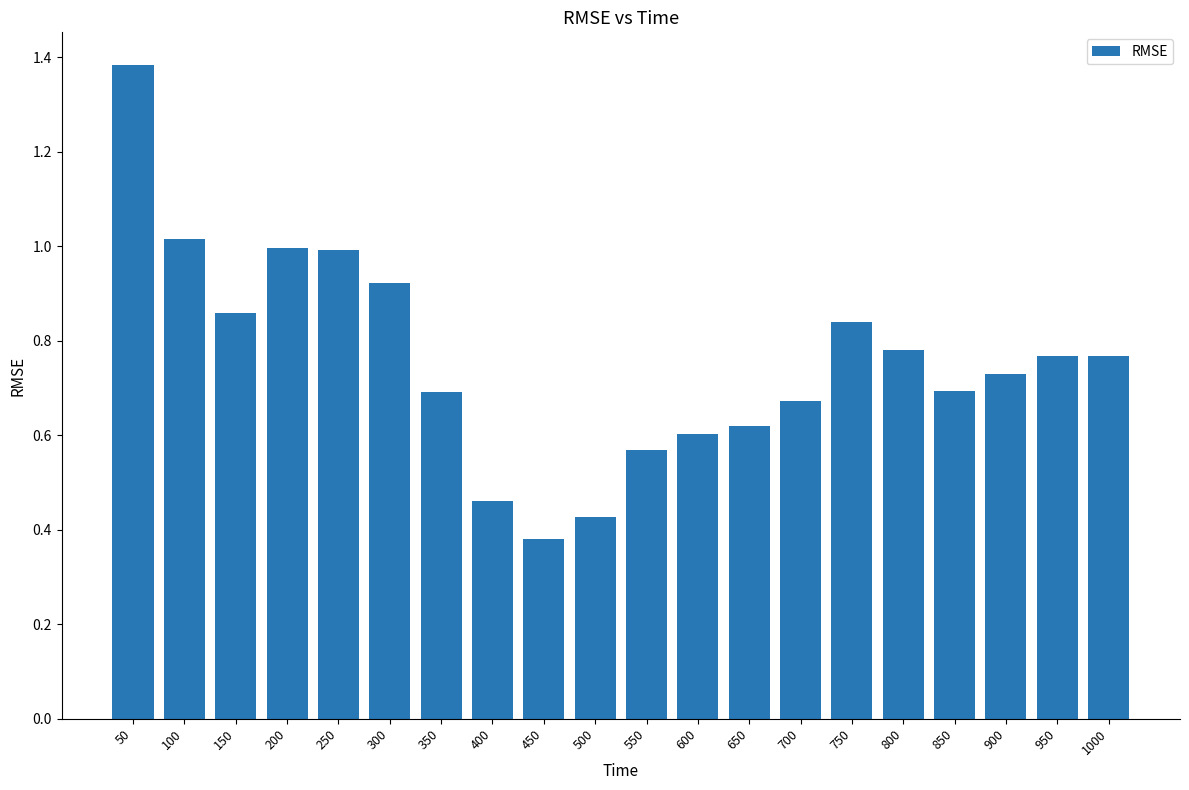

How many bars are there in total?

20